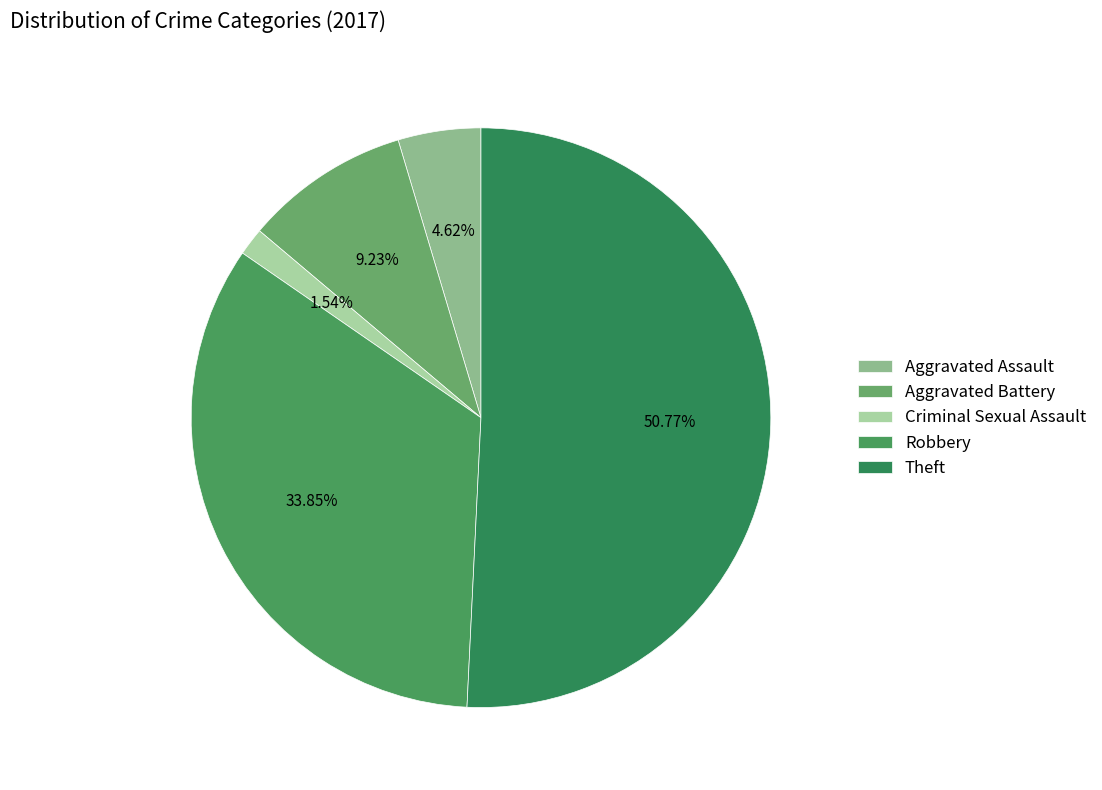

Combined, do Aggravated Battery and Aggravated Assault account for over 50%?

No